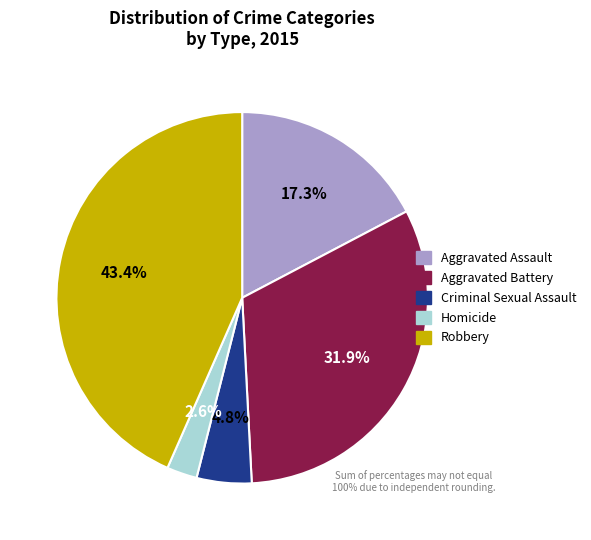

How many slices are in this pie chart?

5